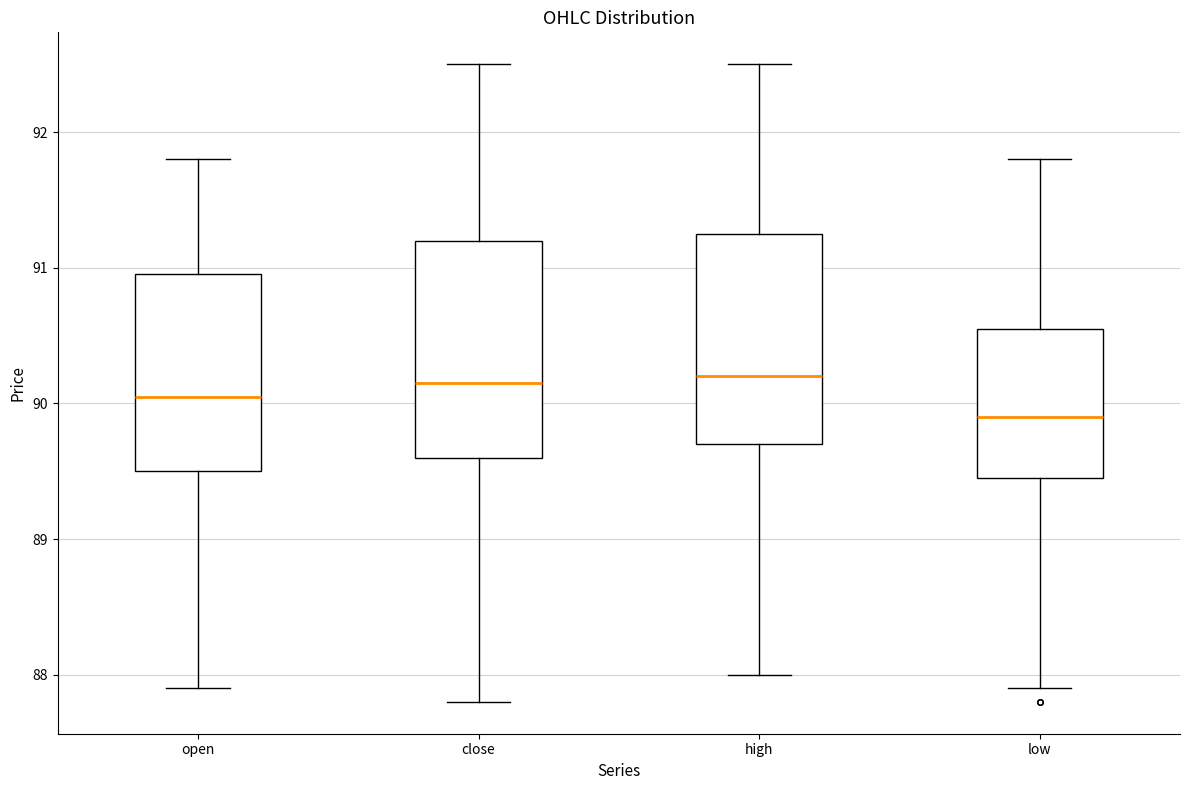

Reading left to right, read every box against the y-axis: the position of its median line, the range the box covers, and the ends of its whiskers. The values are not printed on the chart, so give them approximately, as read against the axis.

open: median 90.1, box 89.5 to 91.0, whiskers 87.9 to 91.8
close: median 90.2, box 89.6 to 91.2, whiskers 87.8 to 92.5
high: median 90.2, box 89.7 to 91.3, whiskers 88.0 to 92.5
low: median 89.9, box 89.5 to 90.6, whiskers 87.9 to 91.8